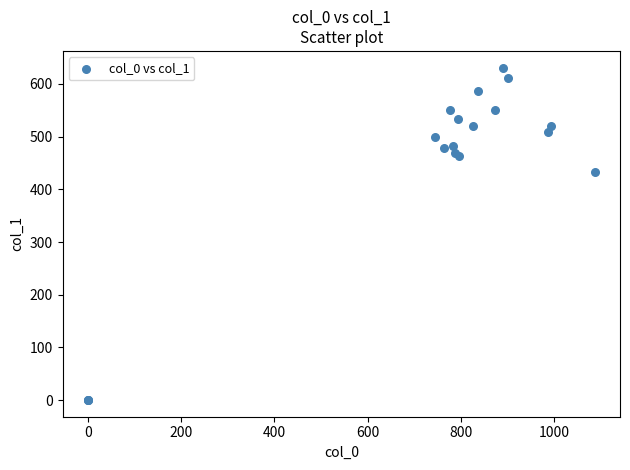

What Y value in the scatter plot is closest to 315?

432.0